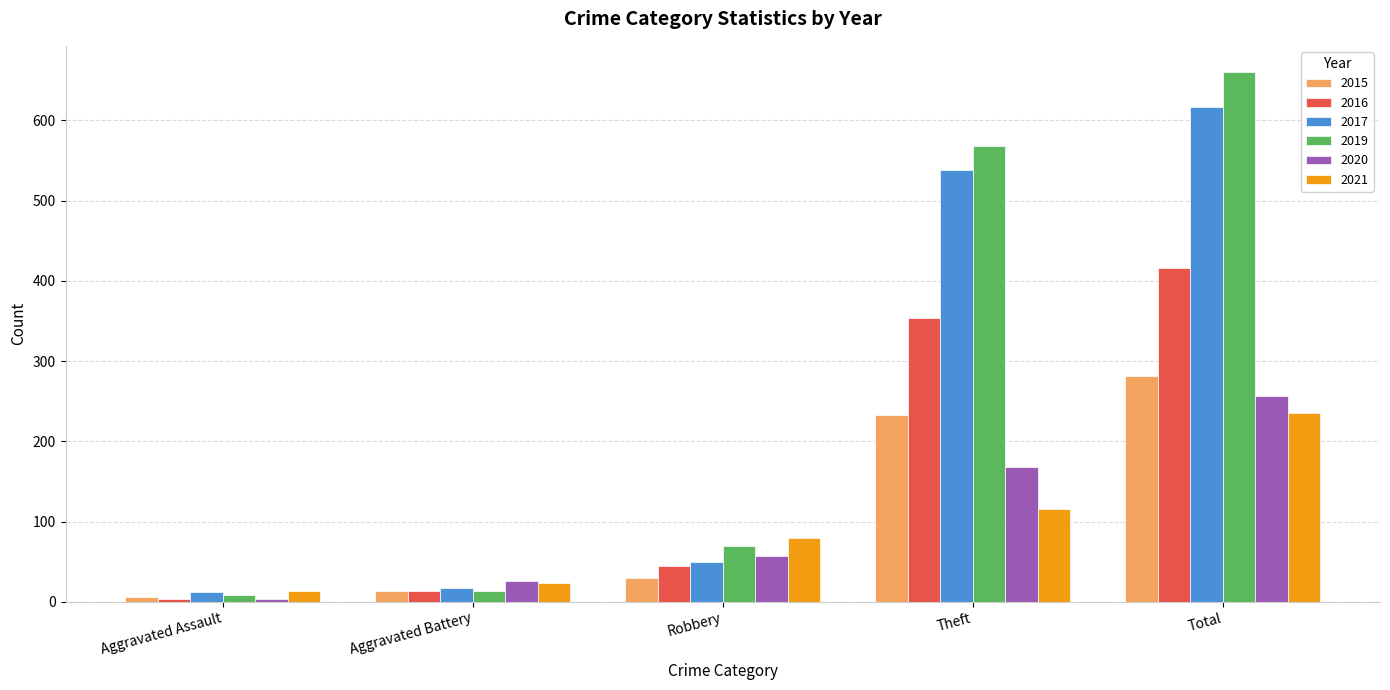

Rank the series by their maximum value, from lowest to highest.

2021, 2020, 2015, 2016, 2017, 2019